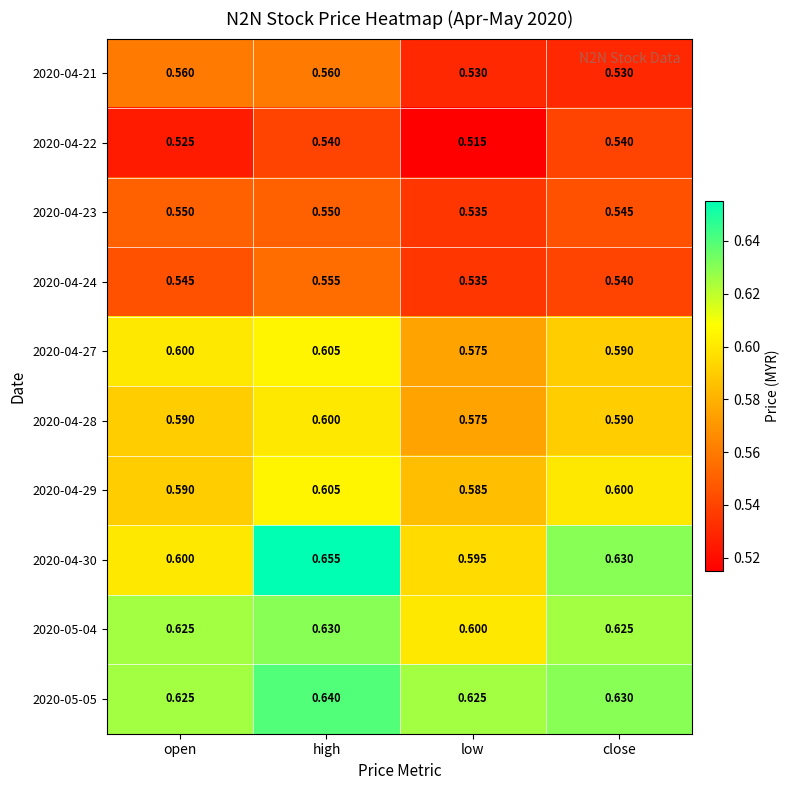

Is the value of 2020-04-28 at close greater than the value of 2020-04-29 at low?

Yes